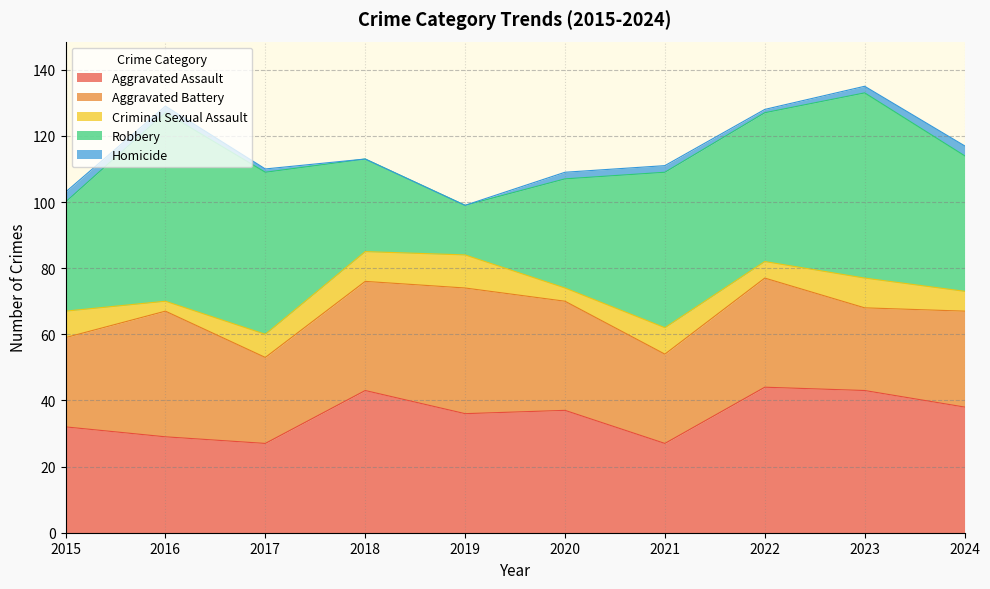

True or false: Homicide and Criminal Sexual Assault intersect in this chart.

False